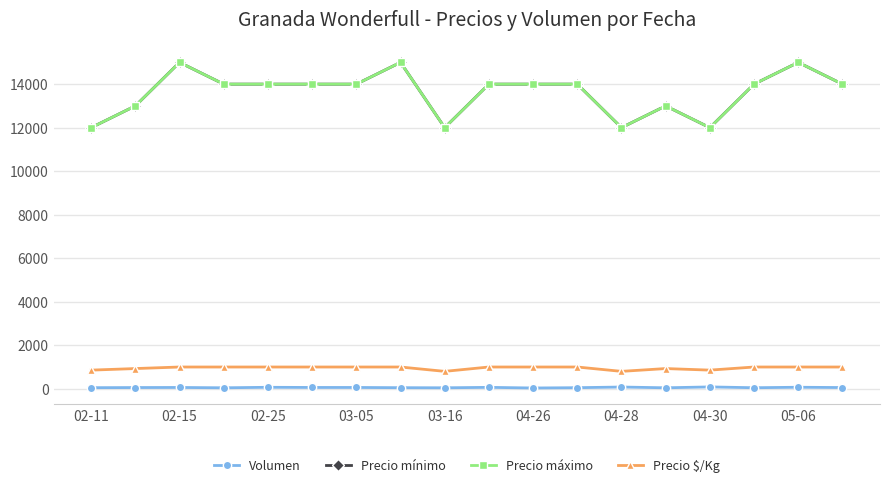

True or false: Precio máximo and Precio mínimo cross at least once.

False